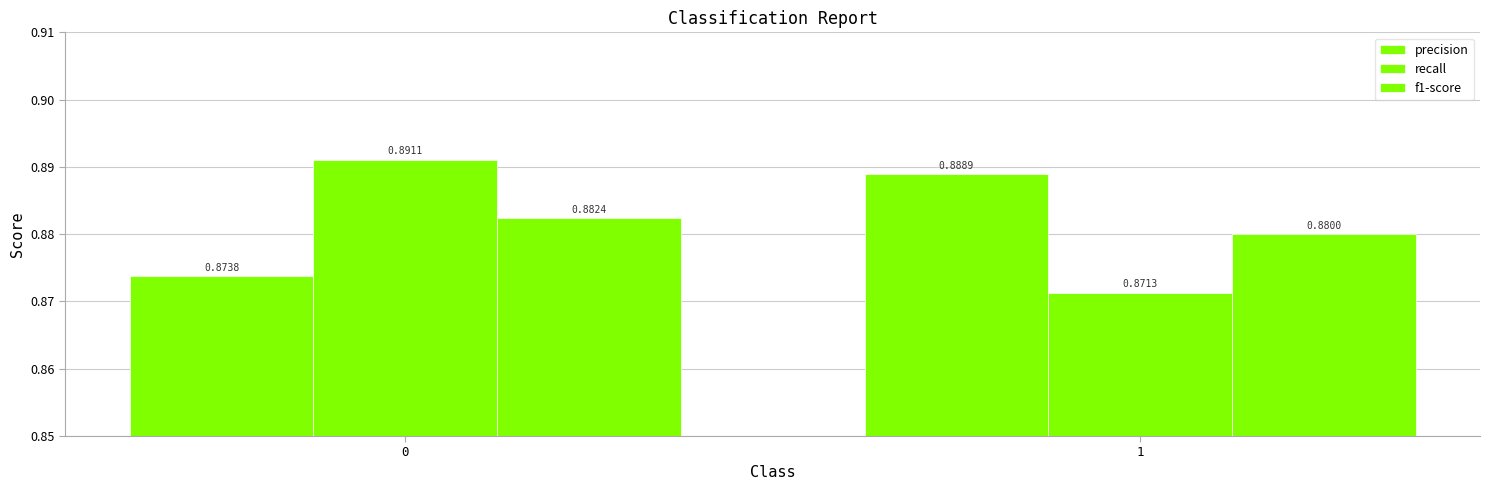

Which category has the lowest value in the f1-score series?

1